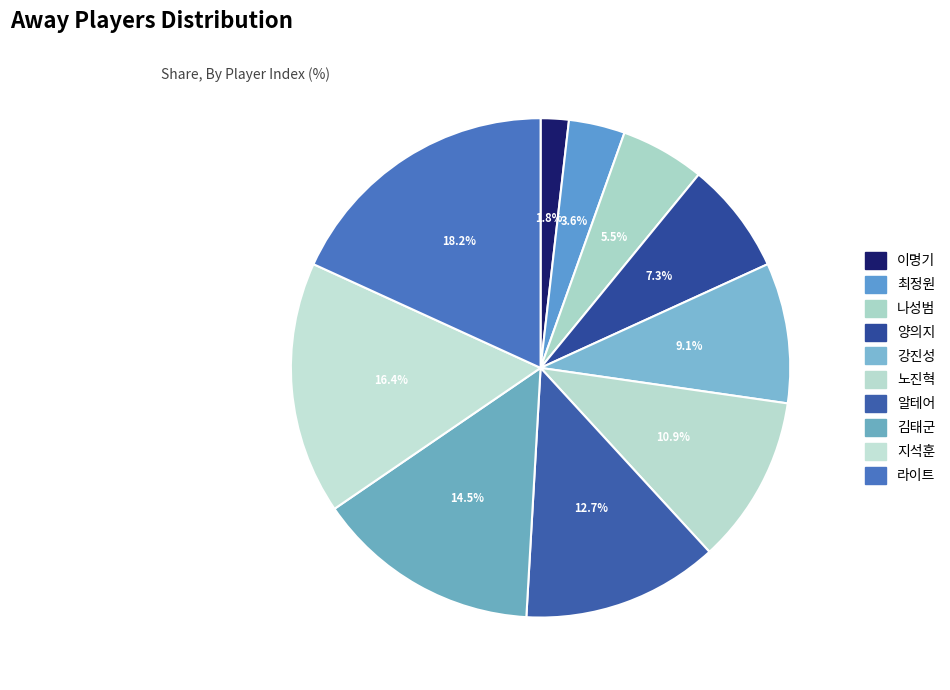

Is it true that 강진성 is 17% of the pie?

False